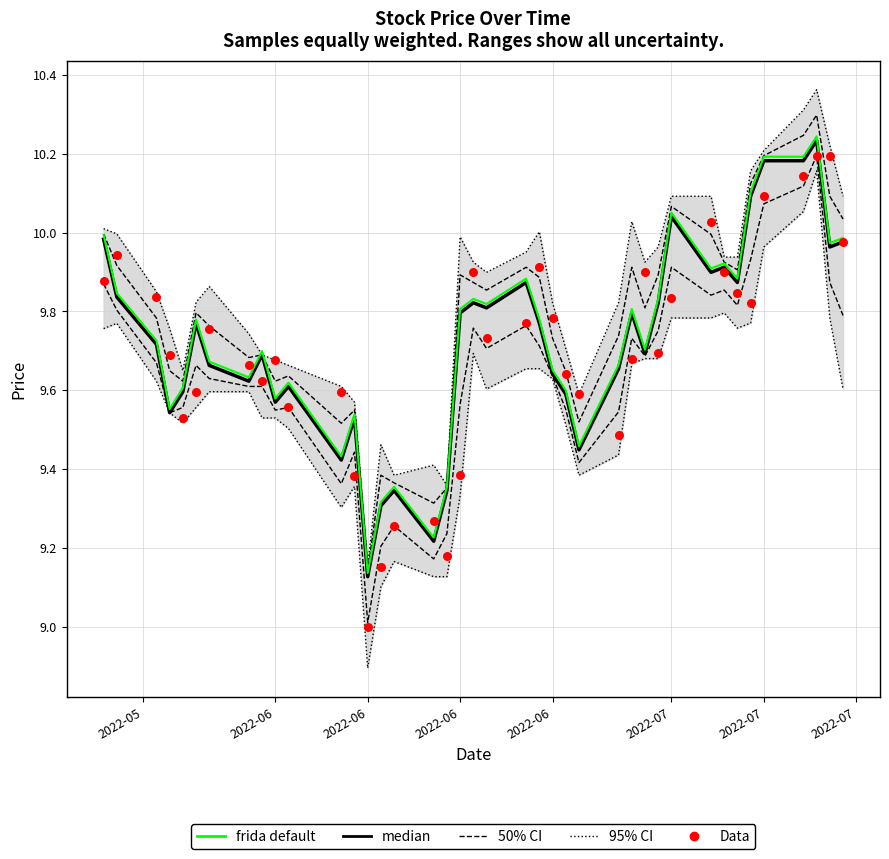

At how many categories does at least one series exceed 9?

40